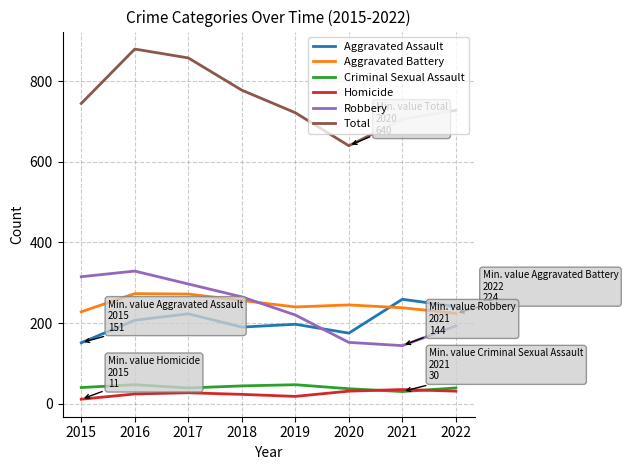

Which category has the highest value across all series?

2016